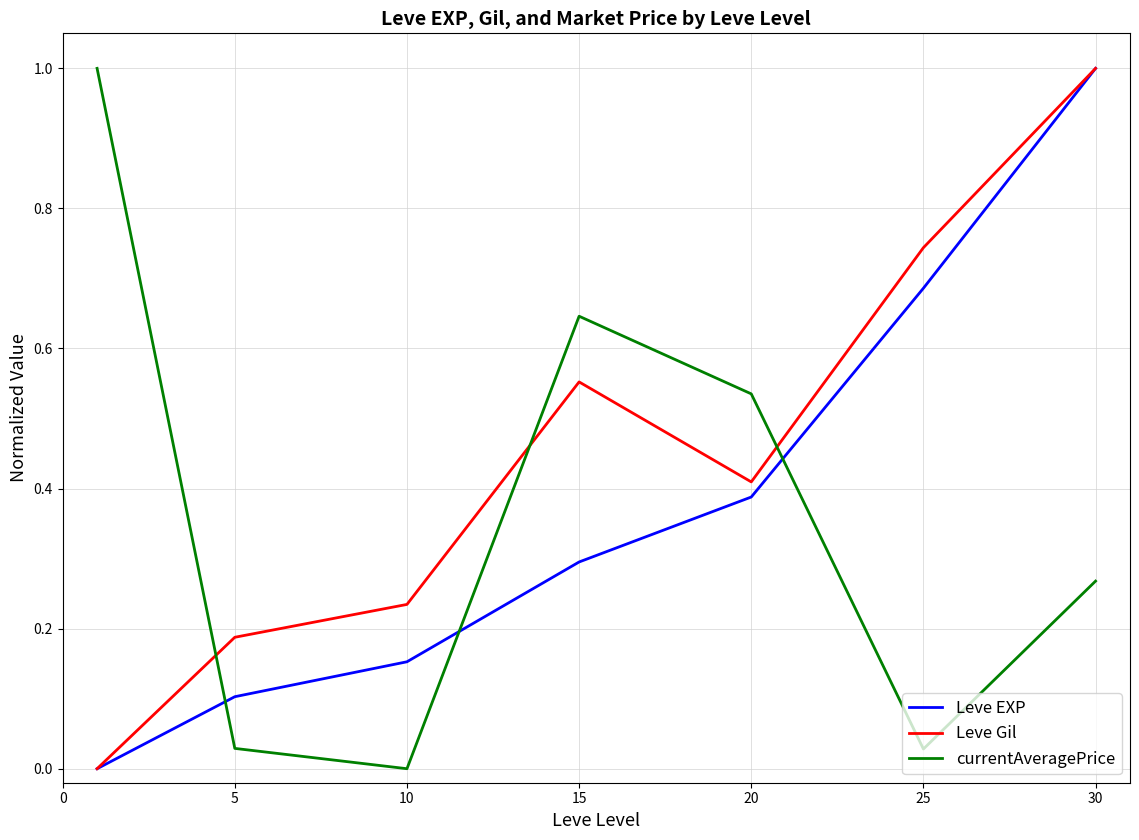

Which series has the largest total across all categories?

Leve Gil